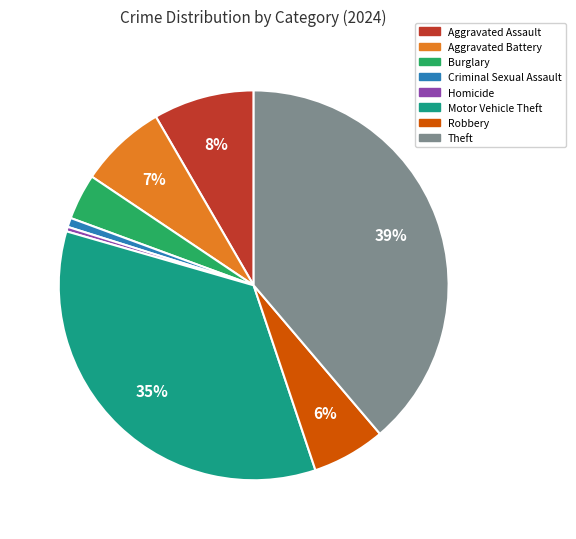

How many slices are in this pie chart?

8